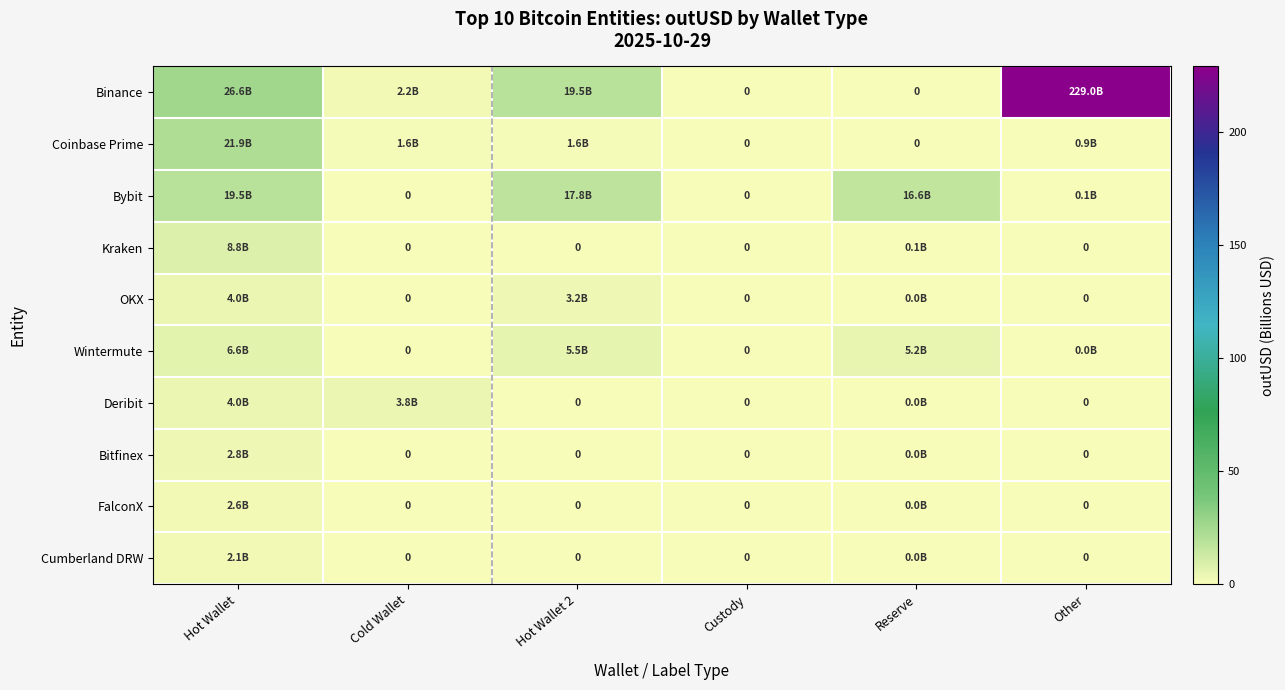

Which series has the largest range (max minus min)?

Binance